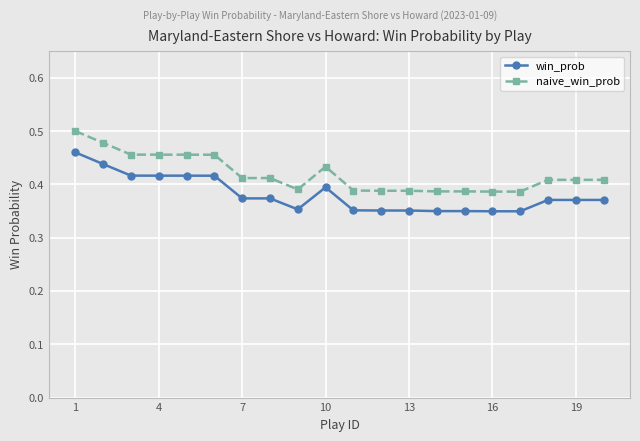

Which series has the largest total across all categories?

naive_win_prob